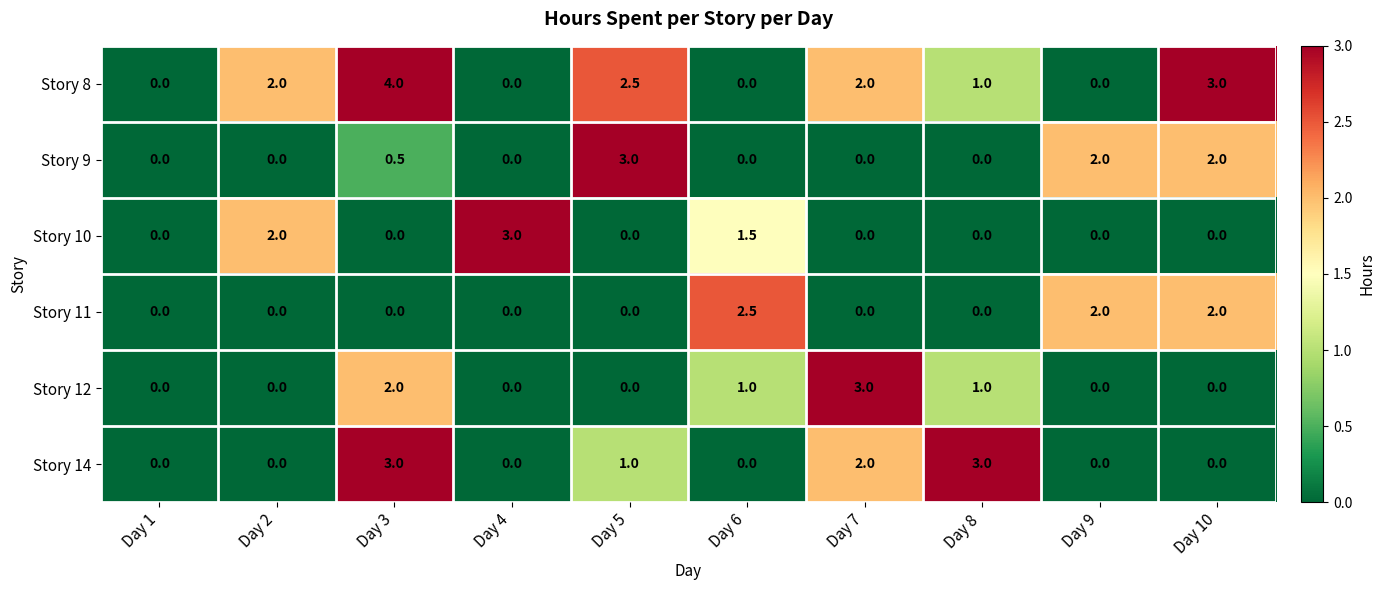

Is it true that Story 8 equals 2.5 at Day 5?

True